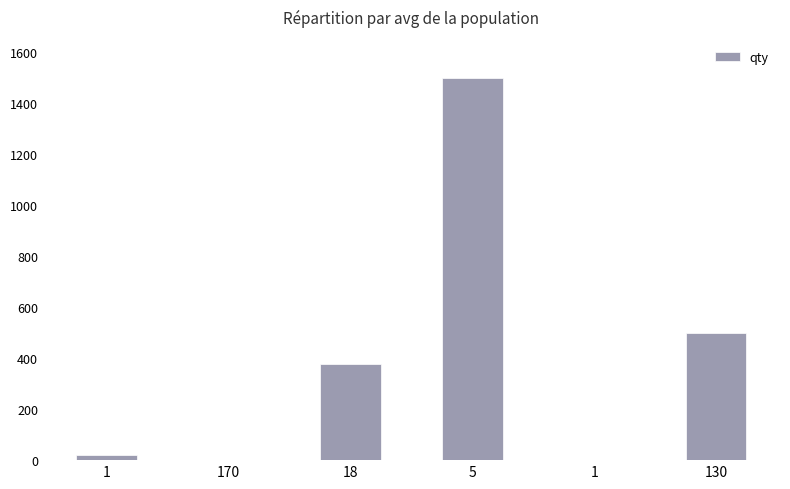

The chart shows a value of 1500 at 5. True or false?

True